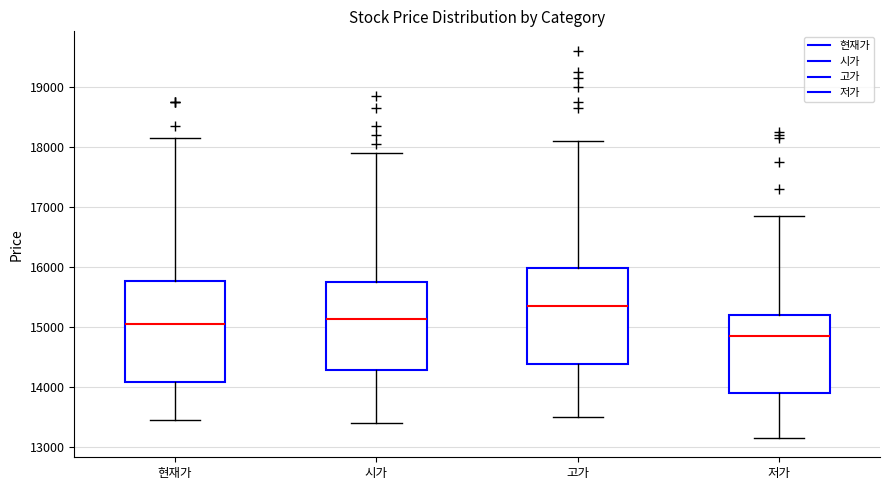

Reading left to right, read every box against the y-axis: the position of its median line, the range the box covers, and the ends of its whiskers. The values are not printed on the chart, so give them approximately, as read against the axis.

현재가: median 15100, box 14100 to 15800, whiskers 13500 to 18200
시가: median 15100, box 14300 to 15800, whiskers 13400 to 17900
고가: median 15400, box 14400 to 16000, whiskers 13500 to 18100
저가: median 14900, box 13900 to 15200, whiskers 13200 to 16900